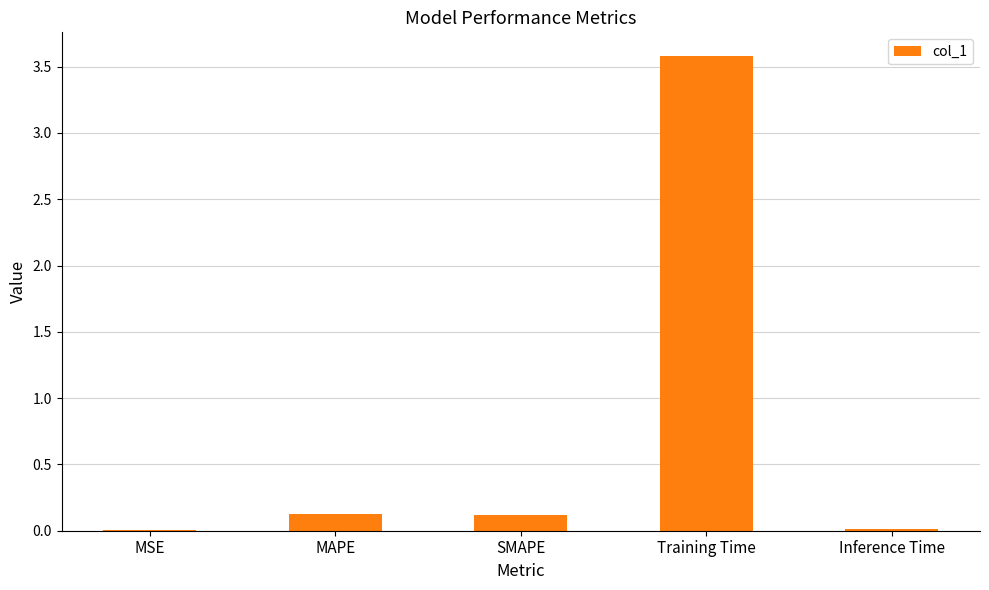

Which has a higher value, MAPE or Training Time?

Training Time